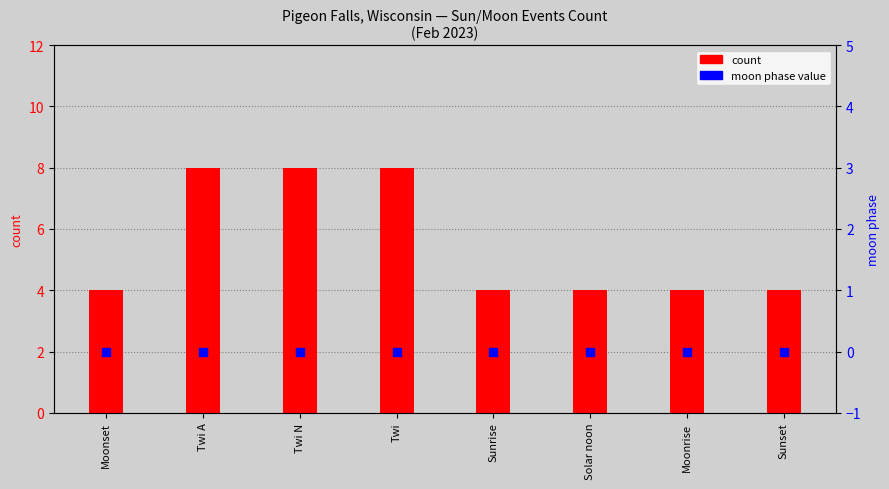

Which series has the widest spread of Y values?

count